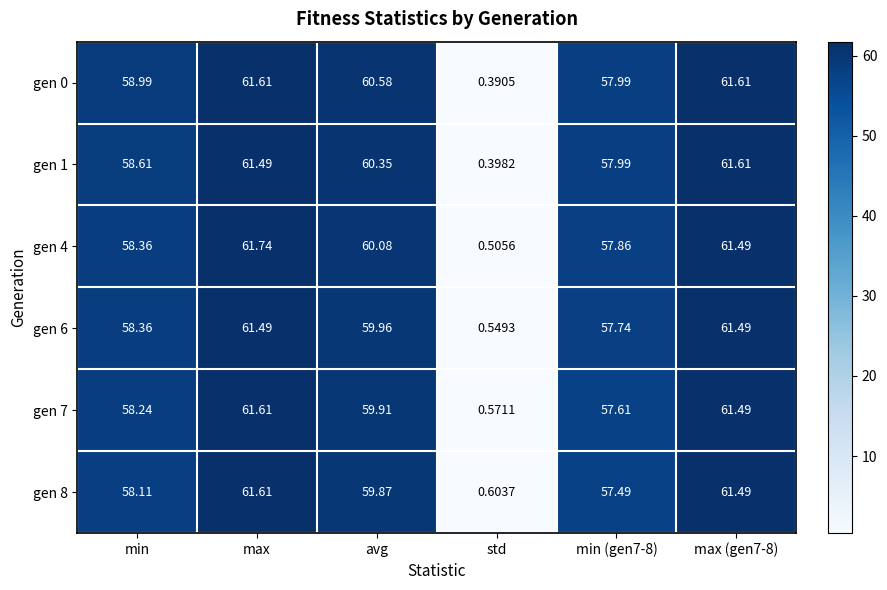

Which series has the largest range (max minus min)?

gen 4